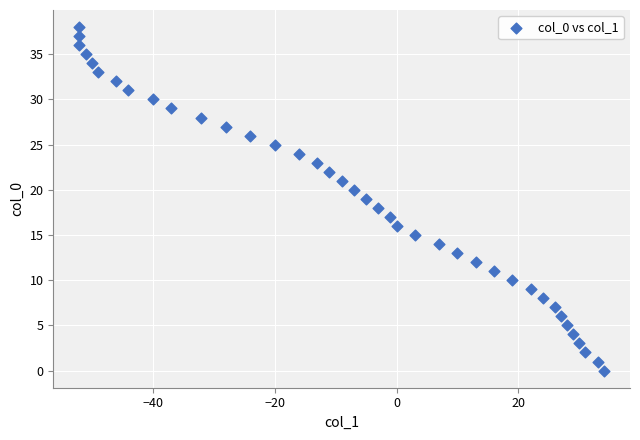

What is the range of Y values (max minus min)?

38